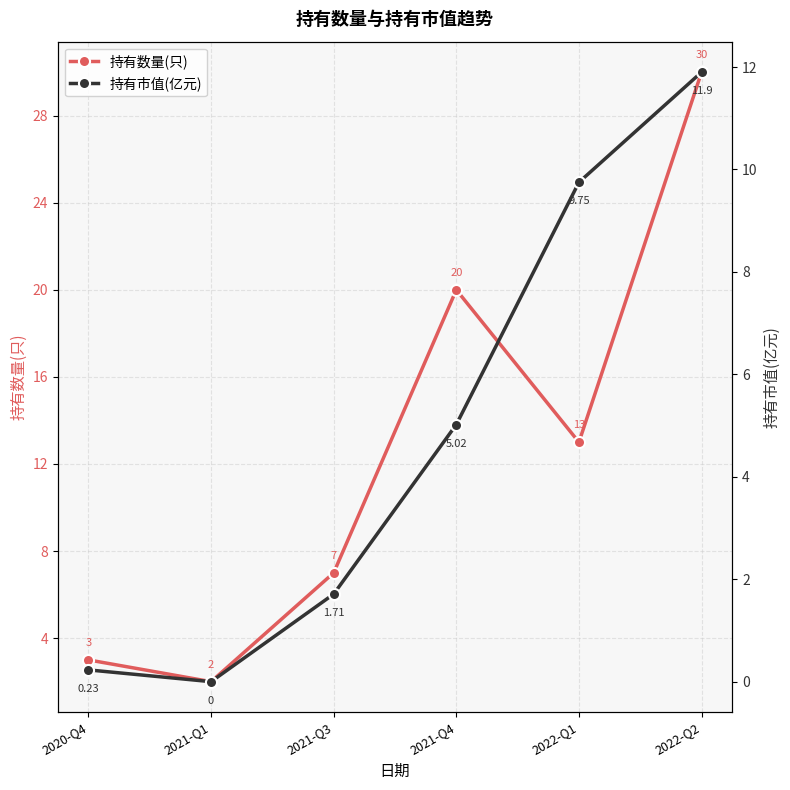

List the series in order of their peak value, lowest first.

持有市值(亿元), 持有数量(只)